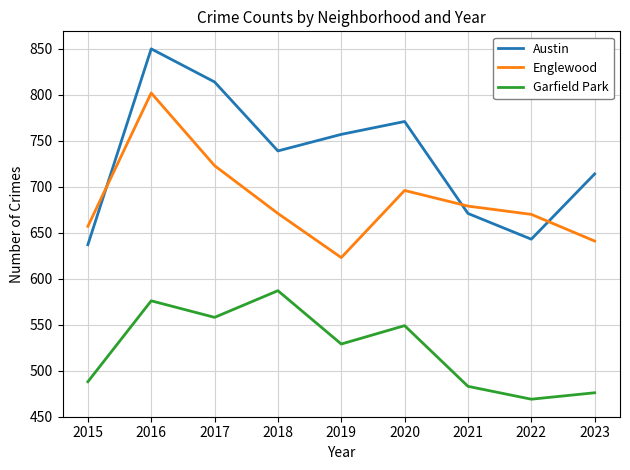

True or false: Englewood and Garfield Park intersect in this chart.

False